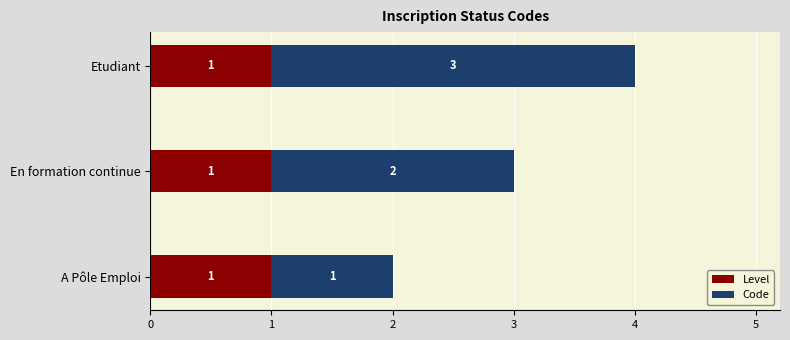

What is the total value across all series at En formation continue?

3